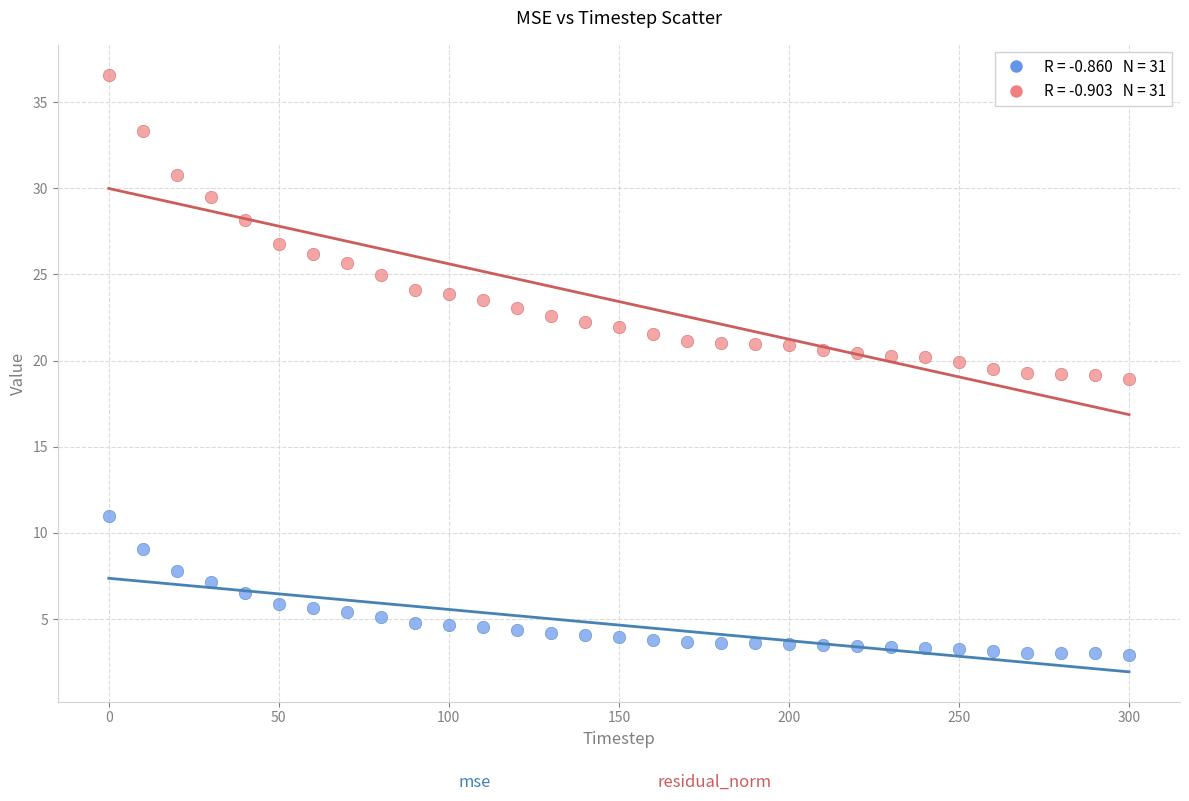

Across all data points, what is the range of X values (max minus min)?

300.0